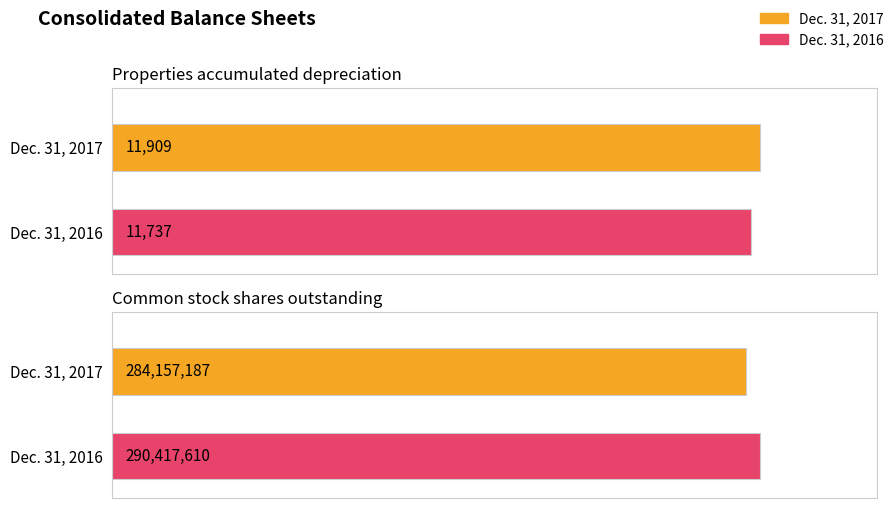

Where is Dec. 31, 2016 nearest to the value 145214673?

Properties accumulated depreciation